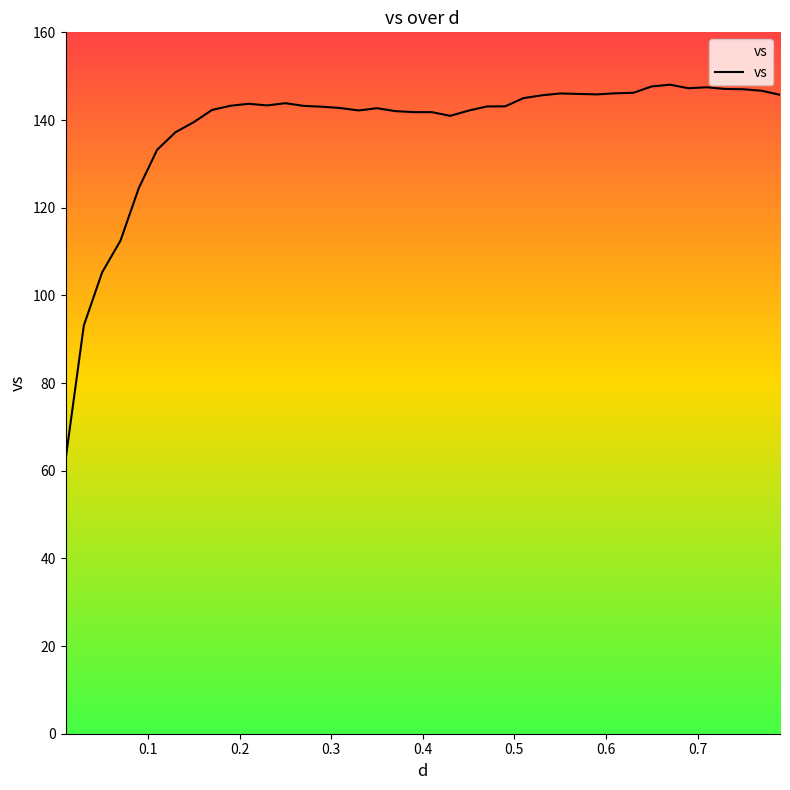

What is the smallest value displayed?

62.5